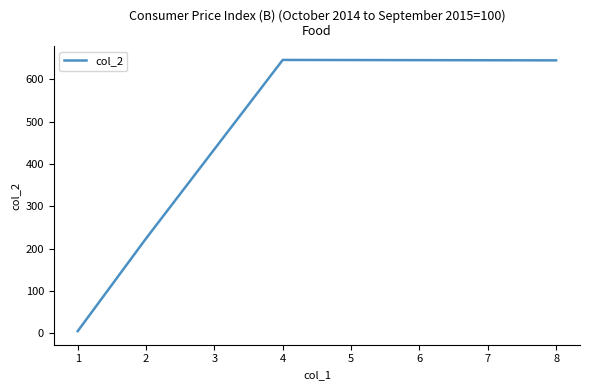

What is the ratio of the value at 8 to the value at 4?

1.0